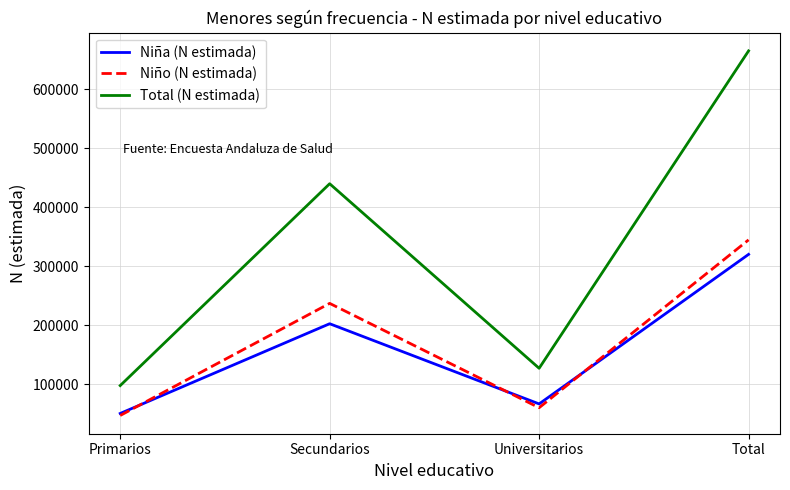

True or false: Niña (N estimada) has more than 2 interior local peaks.

False